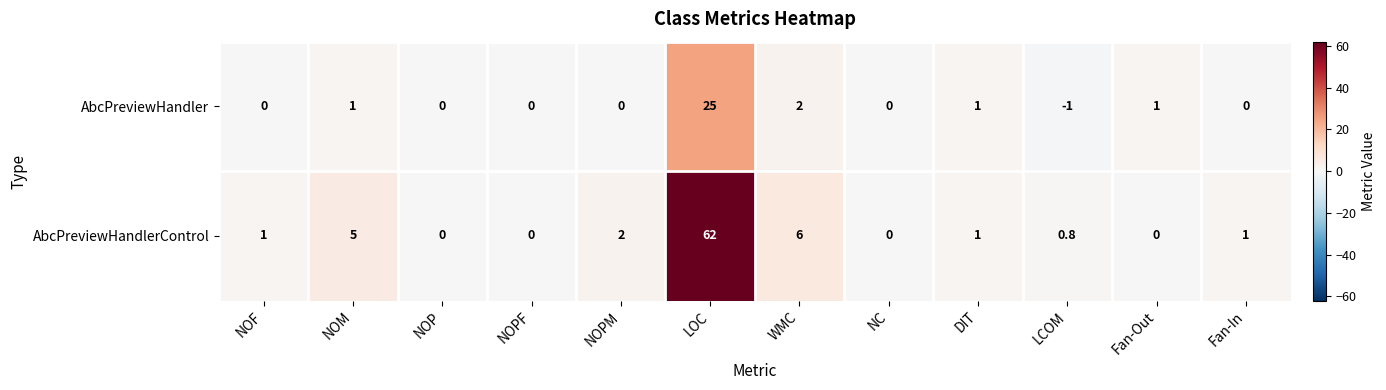

Reading left to right, list all the values displayed in this chart.

AbcPreviewHandler: NOF=0.0	NOM=1.0	NOP=0.0	NOPF=0.0	NOPM=0.0	LOC=25.0	WMC=2.0	NC=0.0	DIT=1.0	LCOM=-1.0	Fan-Out=1.0	Fan-In=0.0
AbcPreviewHandlerControl: NOF=1.0	NOM=5.0	NOP=0.0	NOPF=0.0	NOPM=2.0	LOC=62.0	WMC=6.0	NC=0.0	DIT=1.0	LCOM=0.8	Fan-Out=0.0	Fan-In=1.0